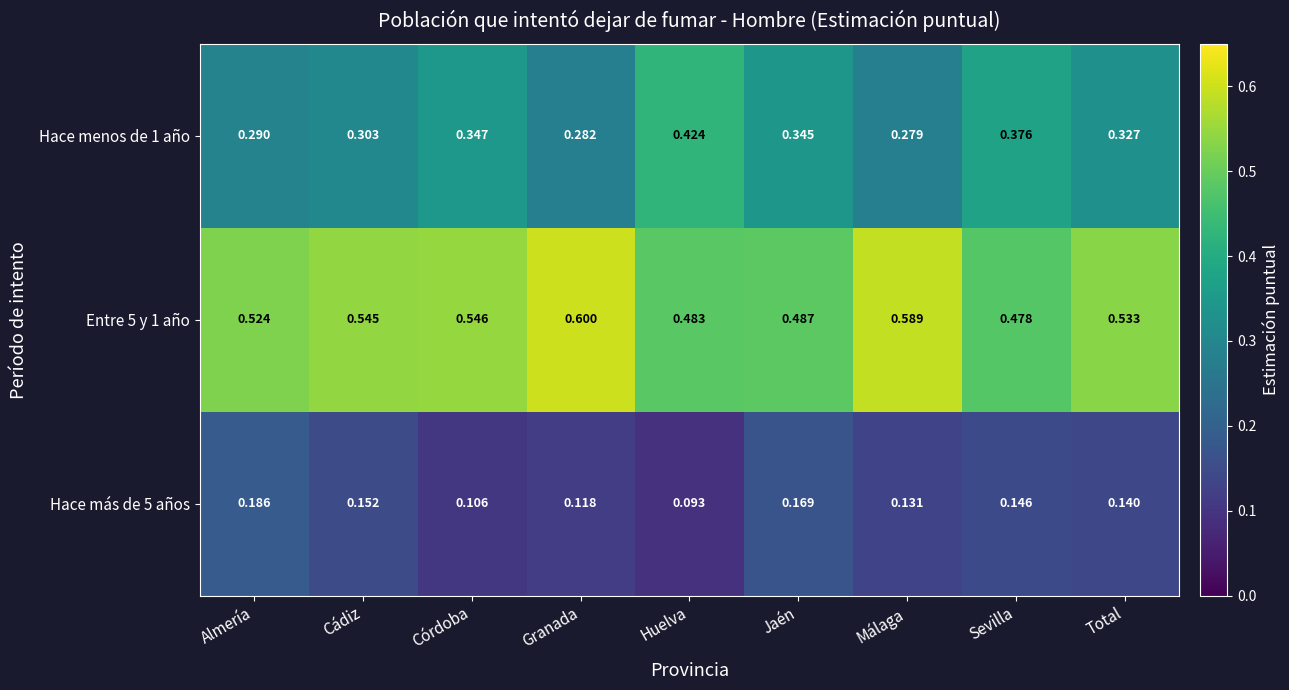

Which category has the lowest value in the Hace menos de 1 año series?

Málaga